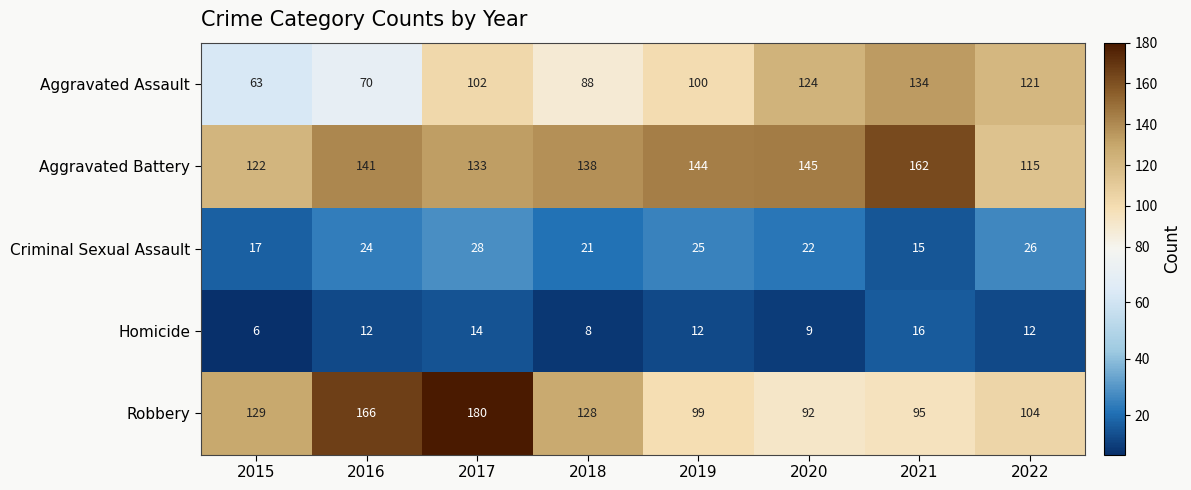

What is the spread (max minus min) of values at 2020?

136